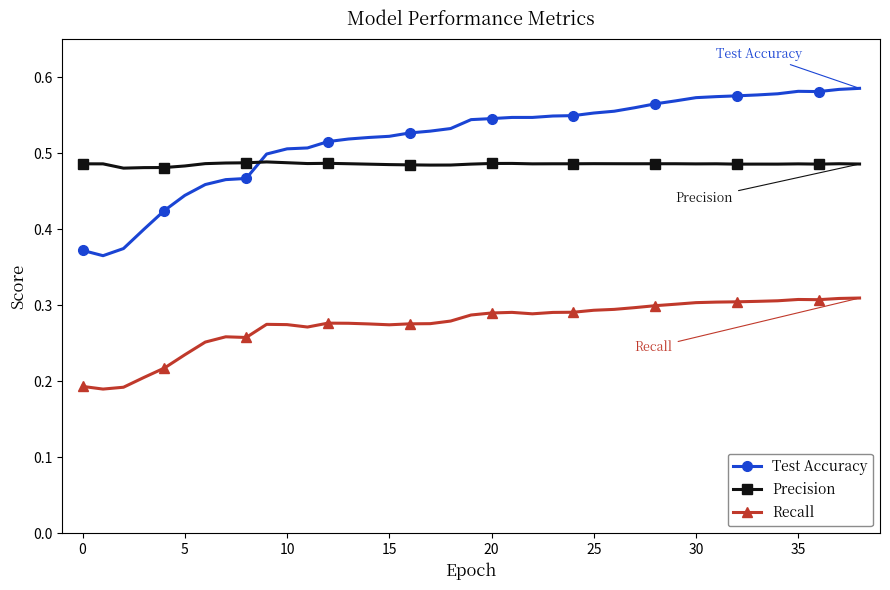

What is the sum of all Test Accuracy values?

20.2